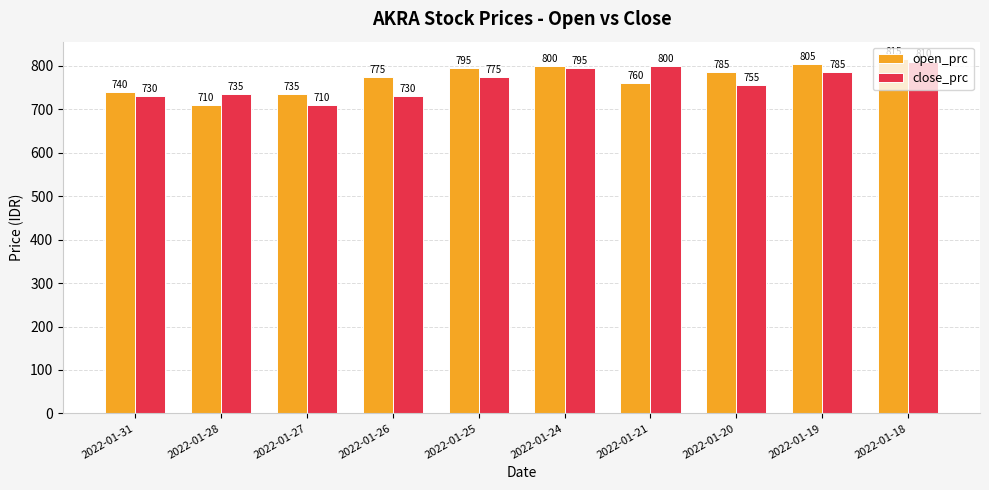

What is the sum of the open_prc values at 2022-01-19 and 2022-01-31?

1545